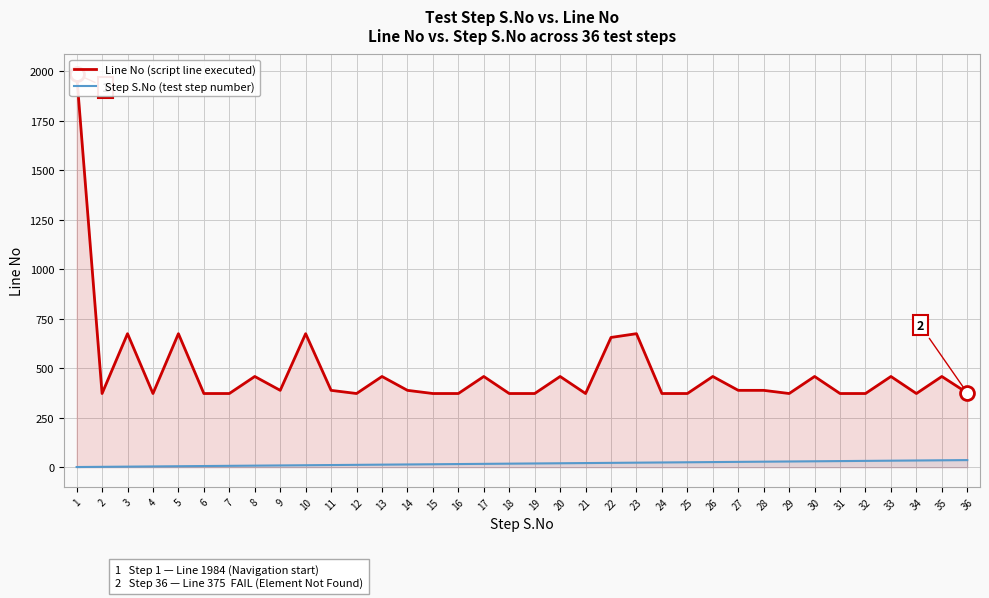

At how many categories does at least one series exceed 659?

5